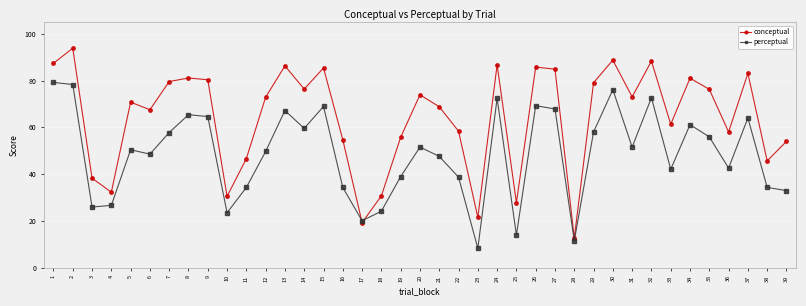

How many data points in conceptual are above 72?

20